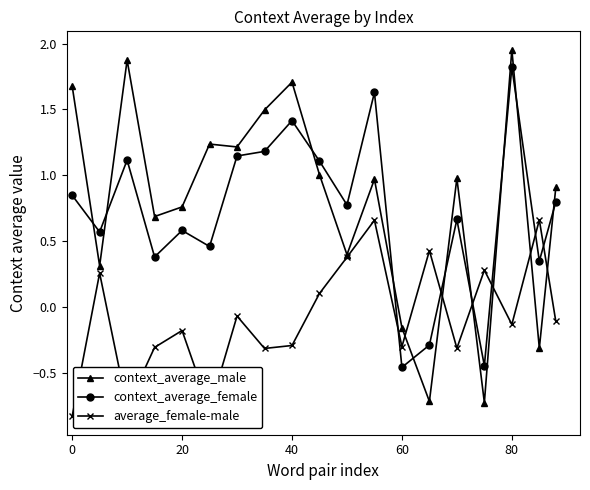

At how many categories does at least one series exceed 1?

9